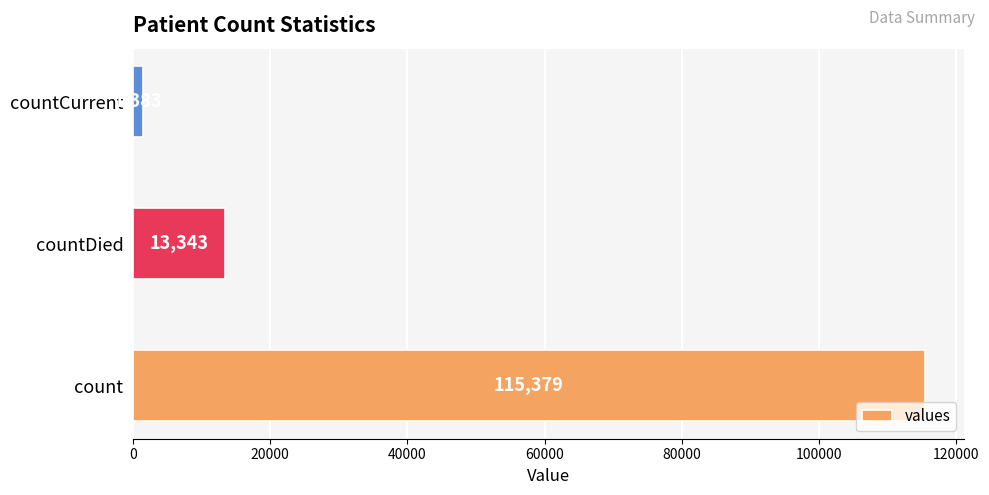

What is the maximum value shown in the chart?

115379